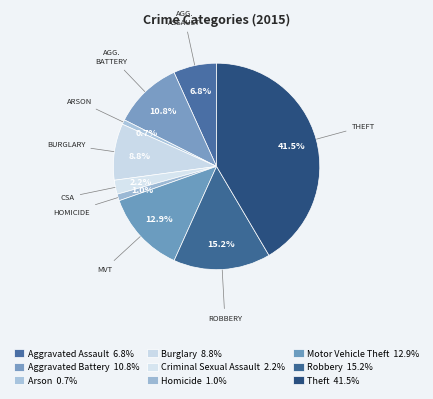

What percentage do Theft and Criminal Sexual Assault together represent?

43.7%